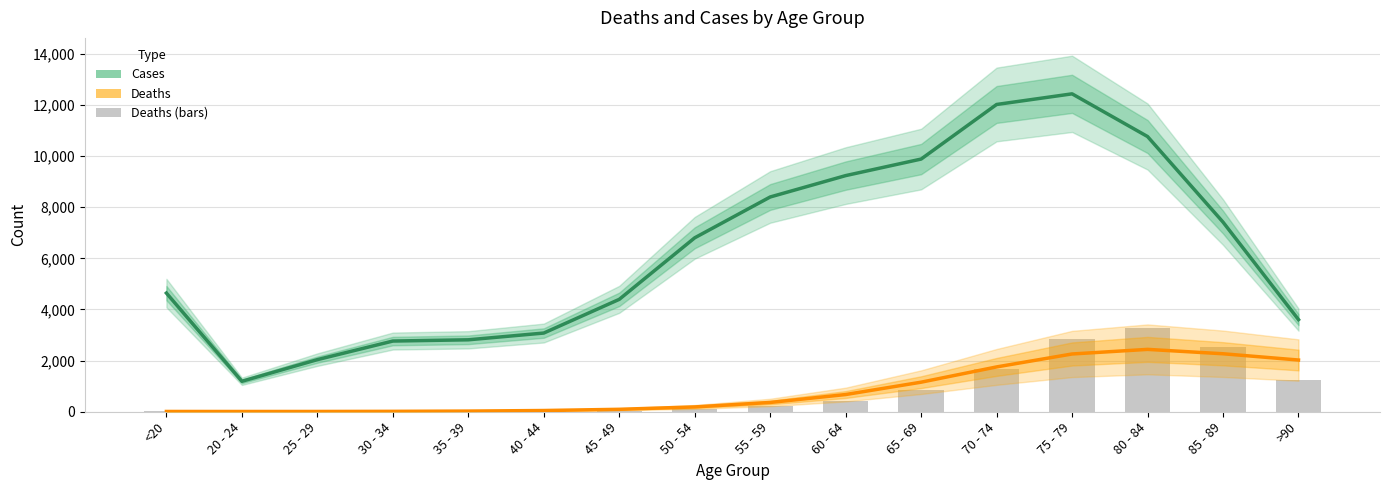

Count the number of categories in the chart.

16